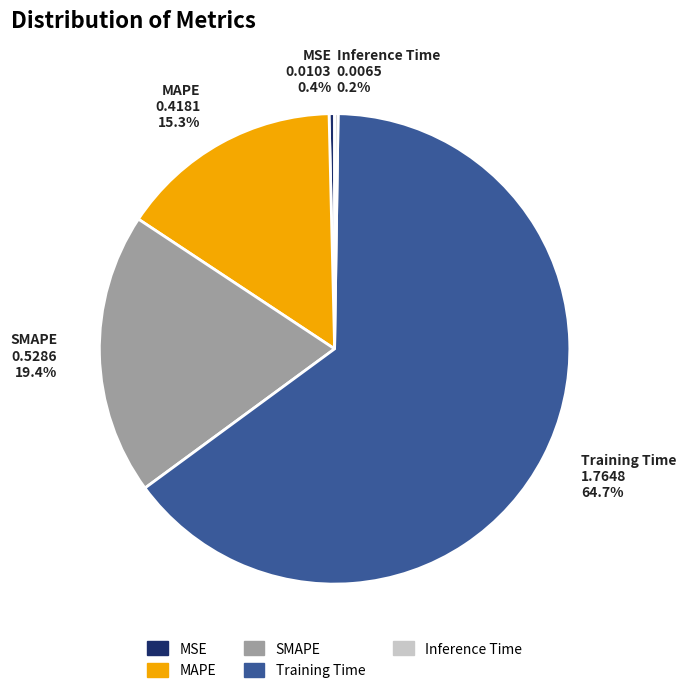

True or false: SMAPE accounts for 19% of the total.

True